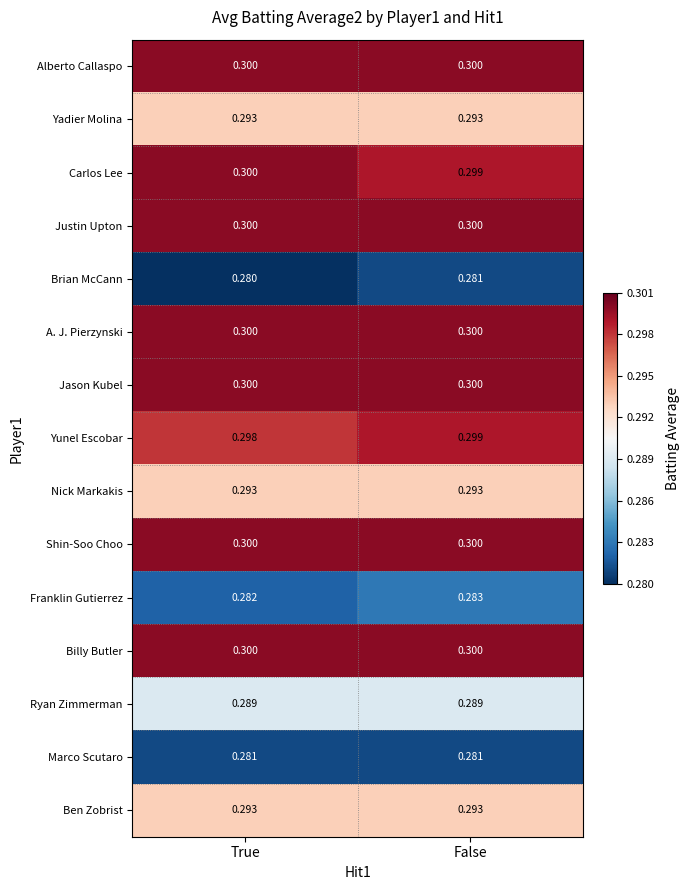

At how many categories does at least one series exceed 0?

2